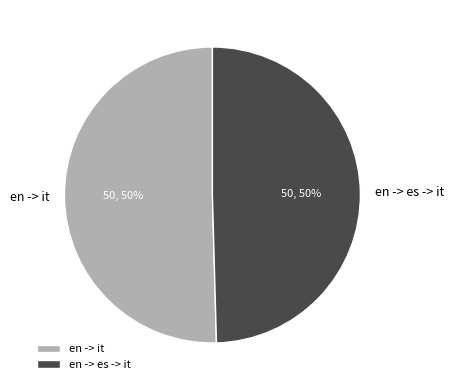

Do en -> es -> it and en -> it together represent more than half of the pie?

Yes